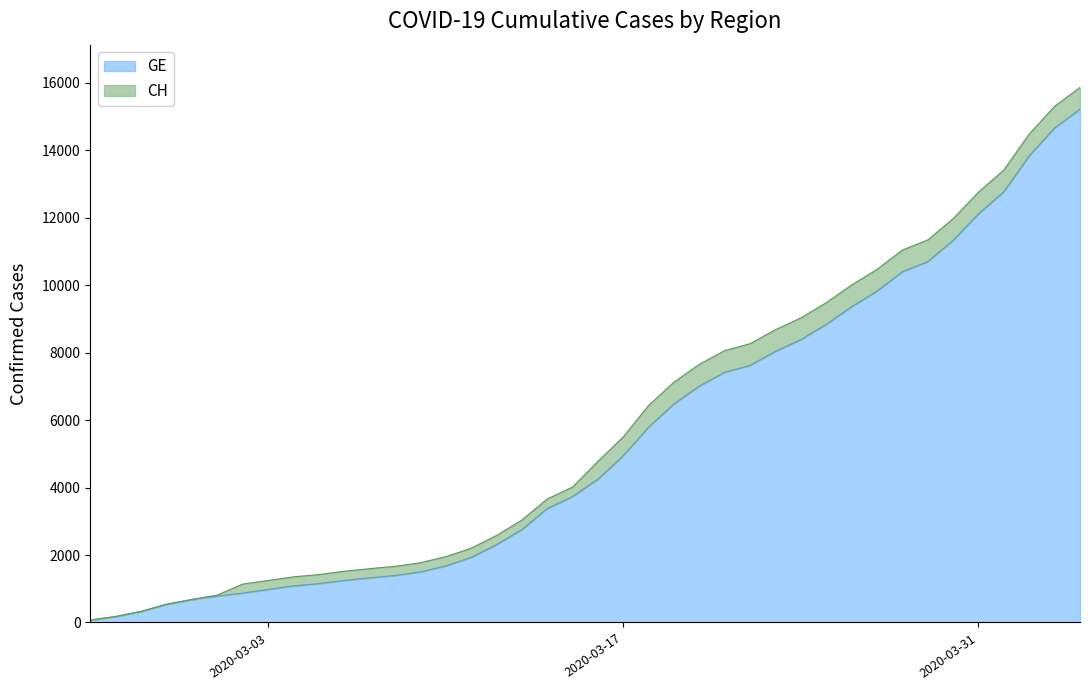

What is the value of the GE point at the 15th from the left?

1678